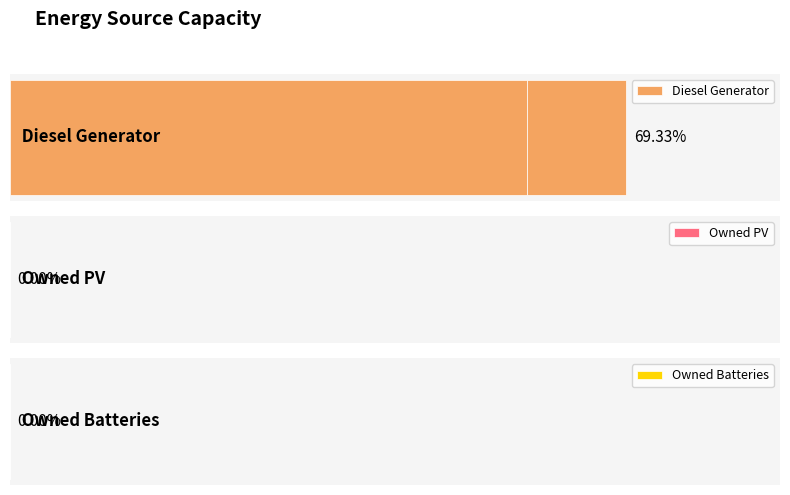

Which series has the largest range (max minus min)?

Diesel Generator